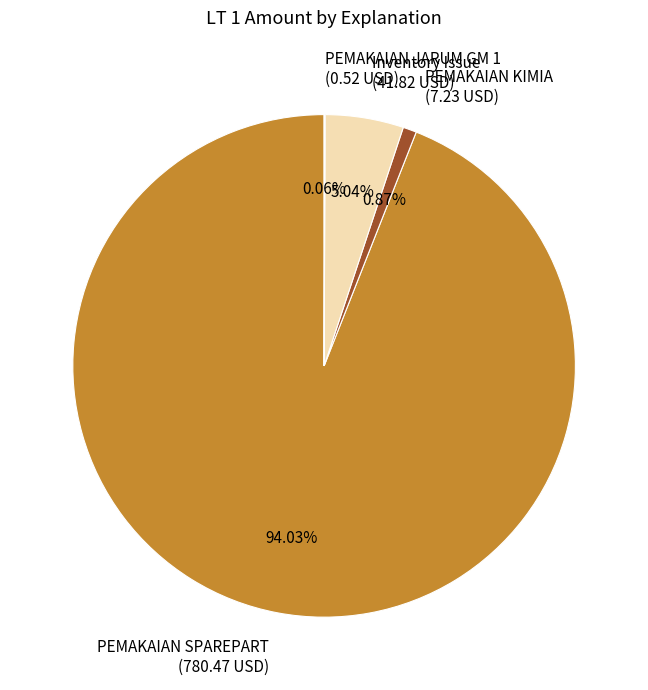

Is there any slice that represents more than half of the pie?

Yes